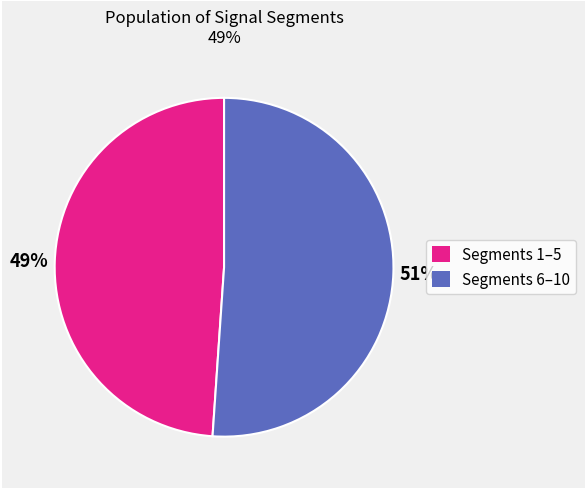

Does any single category account for the majority?

Yes